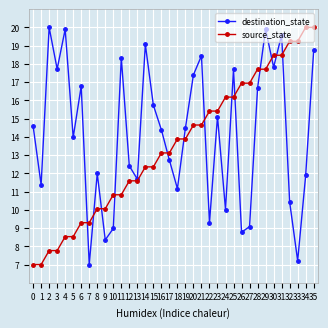

What are all the series names shown in the legend?

destination_state, source_state